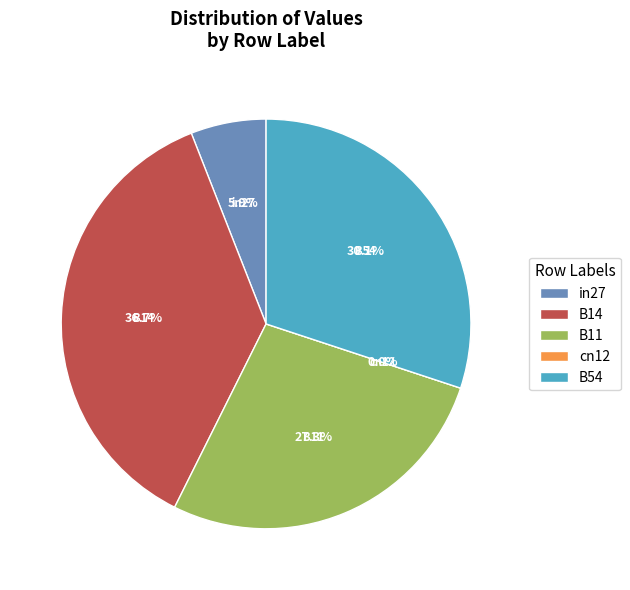

How many segments does this pie chart have?

5